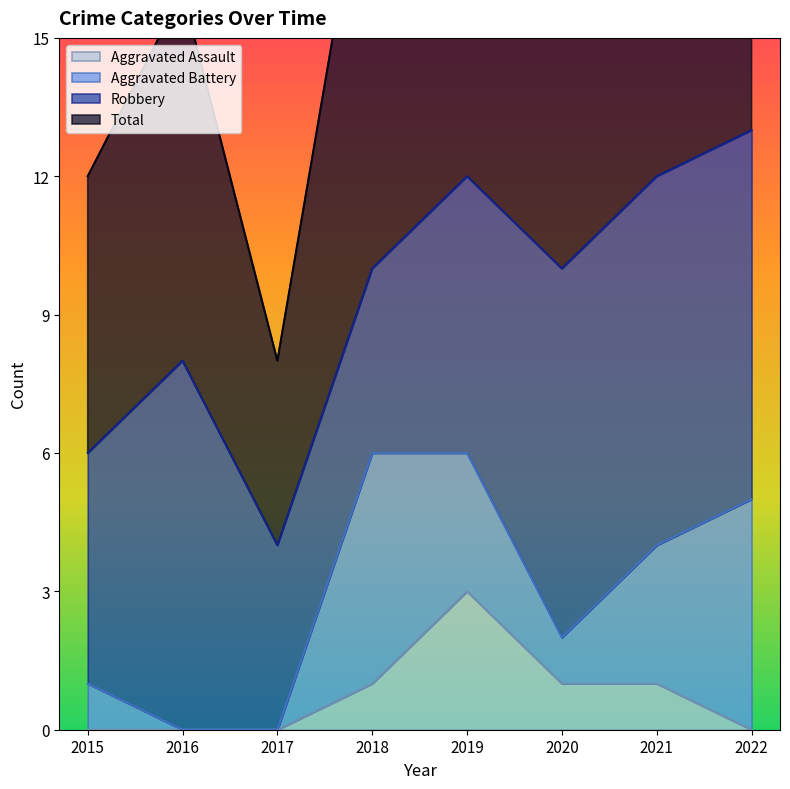

The Aggravated Assault series shows 0 at 2017. True or false?

True